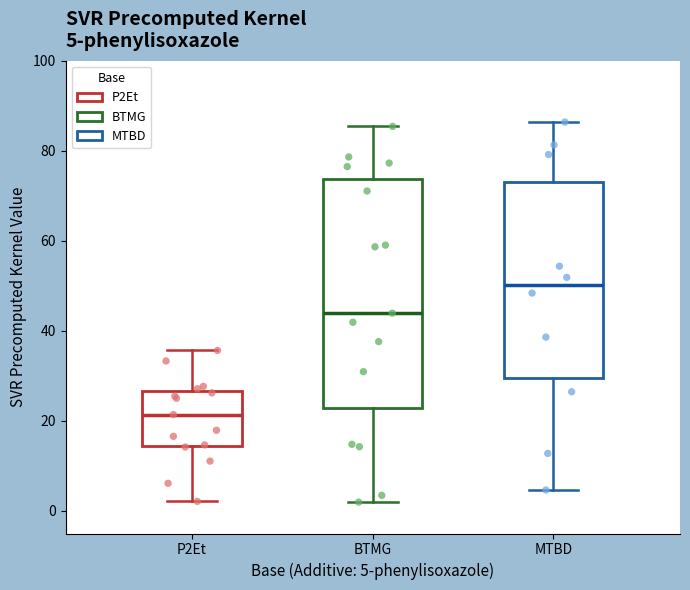

Which box has the lowest median line?

P2Et